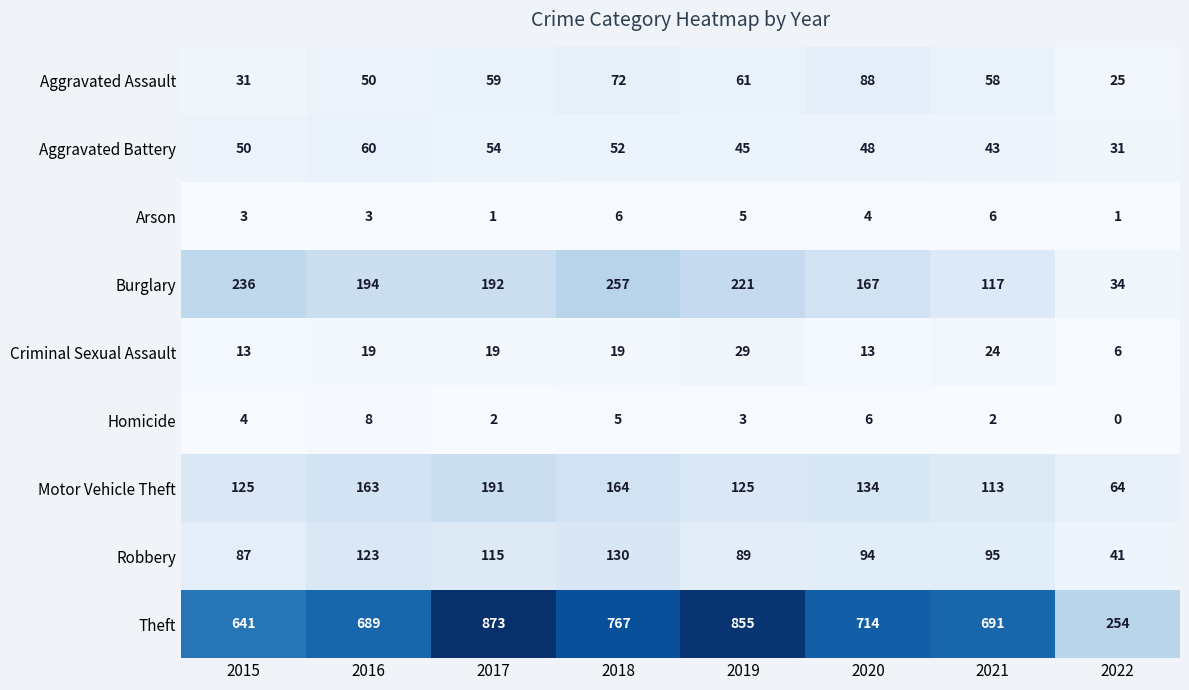

At which label does Theft first exceed 714?

2017